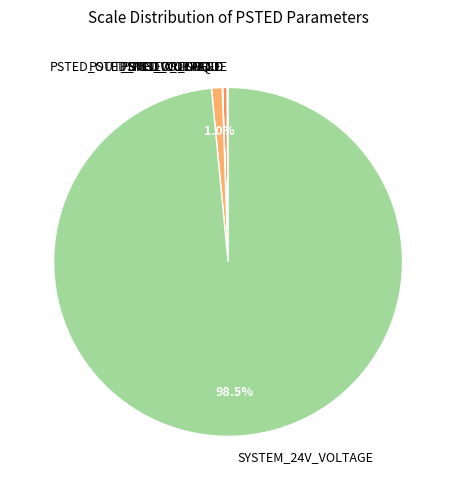

What portion of the pie excludes PSTED_OUT_BMS_VOLTAGE?

99.0%